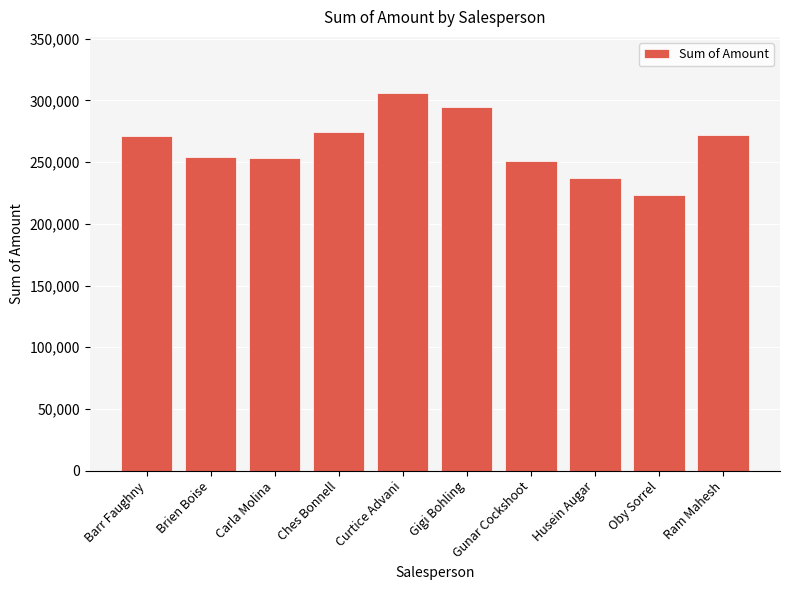

Are the bars horizontal?

No